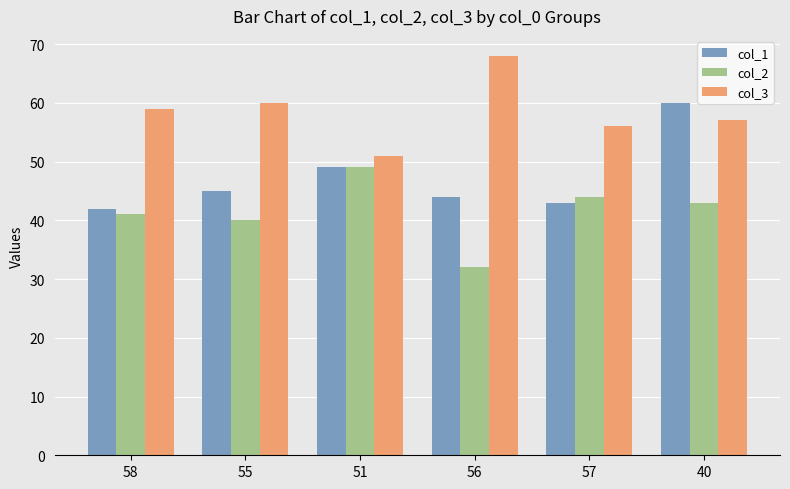

At which category is the sum across all series the highest?

40